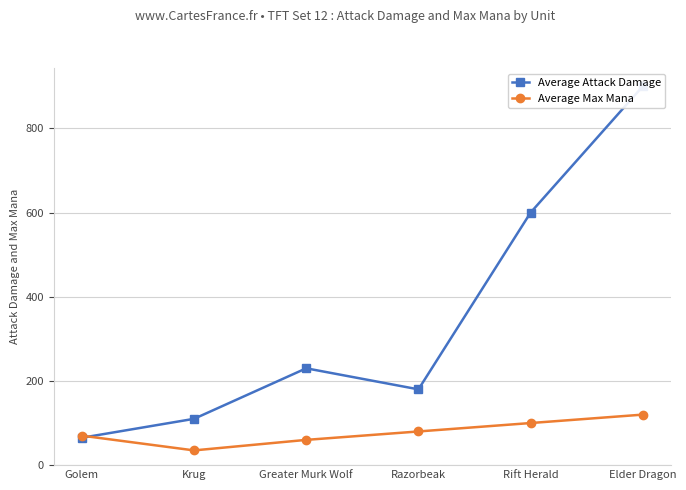

What is the difference between the Average Attack Damage values at Greater Murk Wolf and Elder Dragon?

670